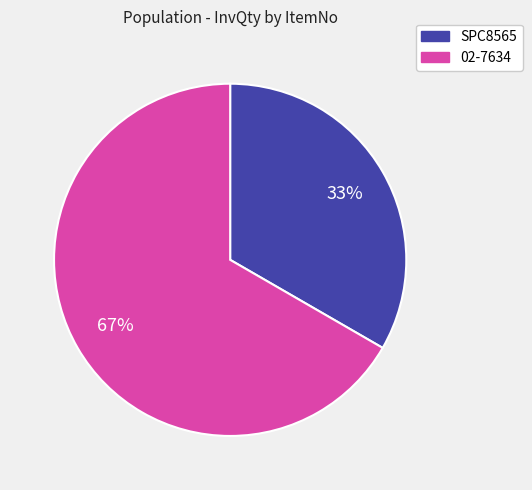

What is the majority slice?

02-7634